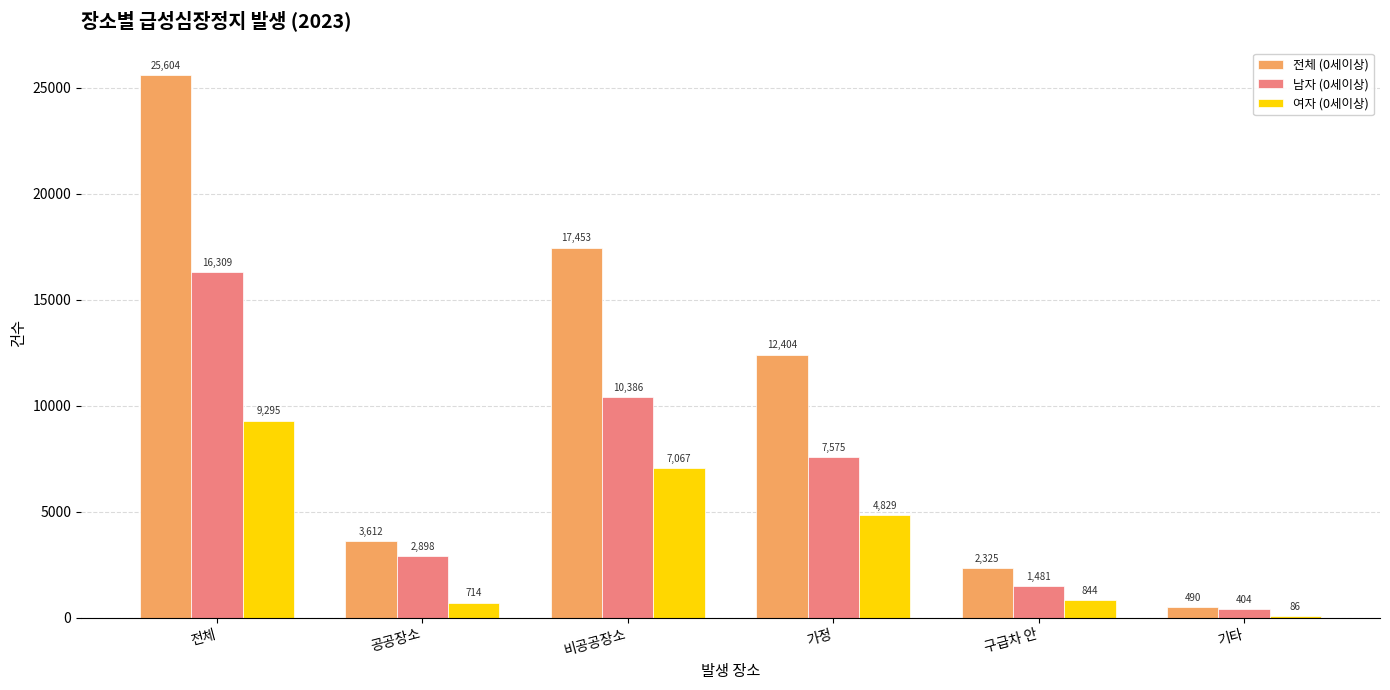

Where is 남자 (0세이상) nearest to the value 8356?

가정